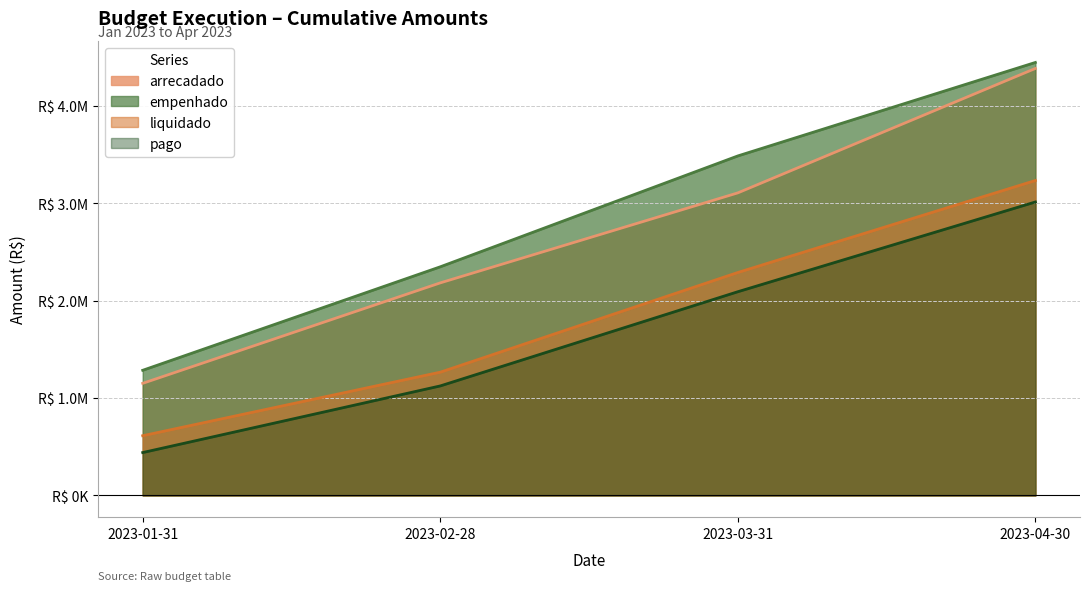

True or false: empenhado and arrecadado cross at least once.

False